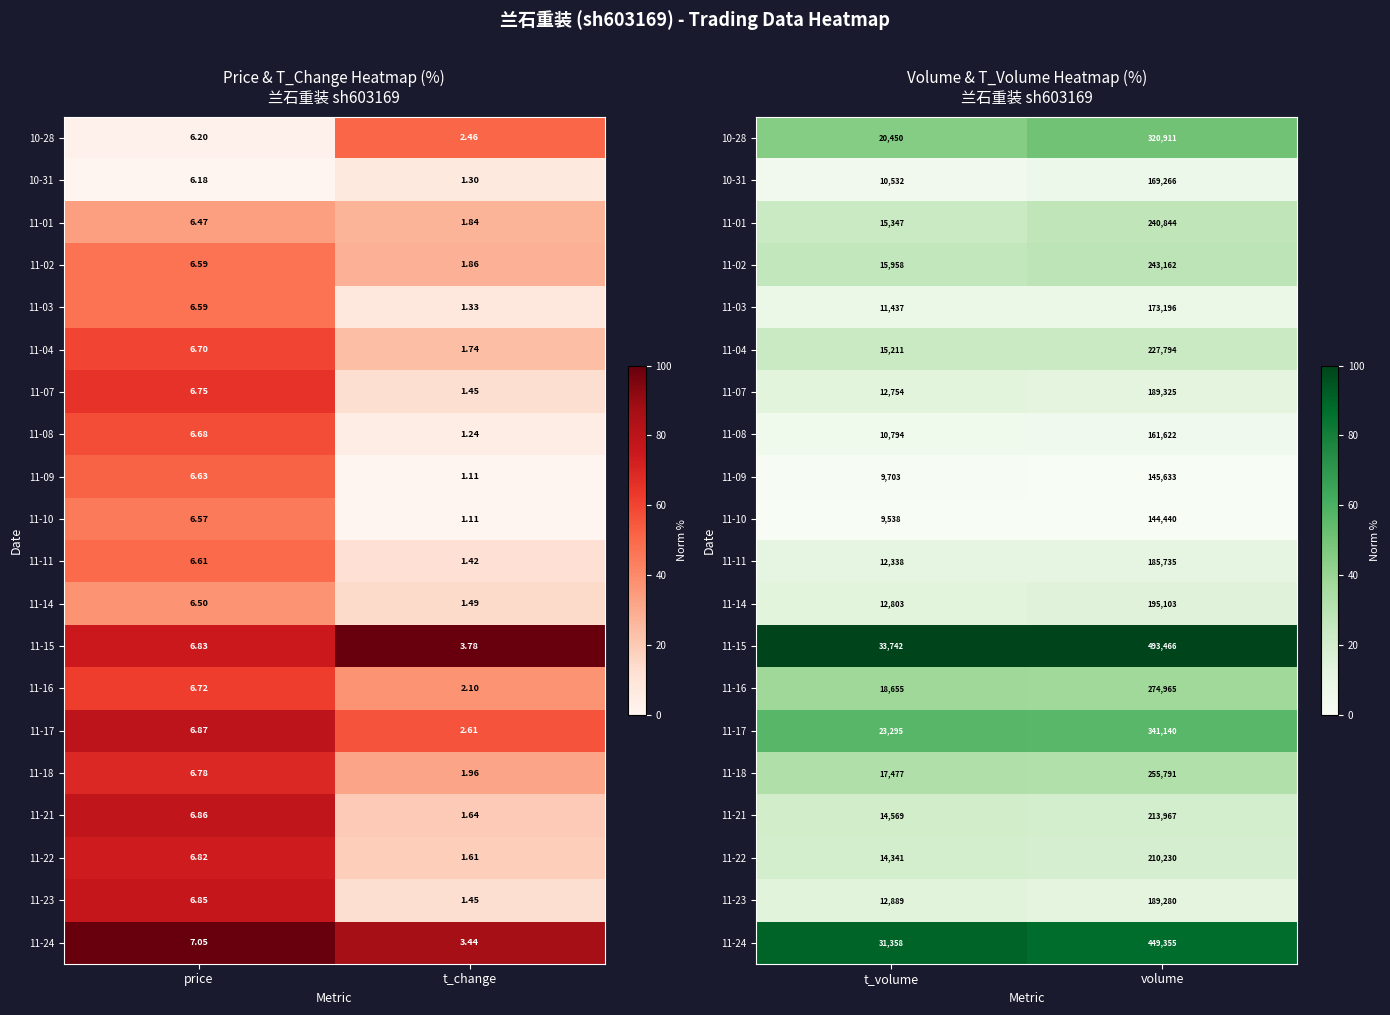

Which category has the lowest value across all series?

t_volume